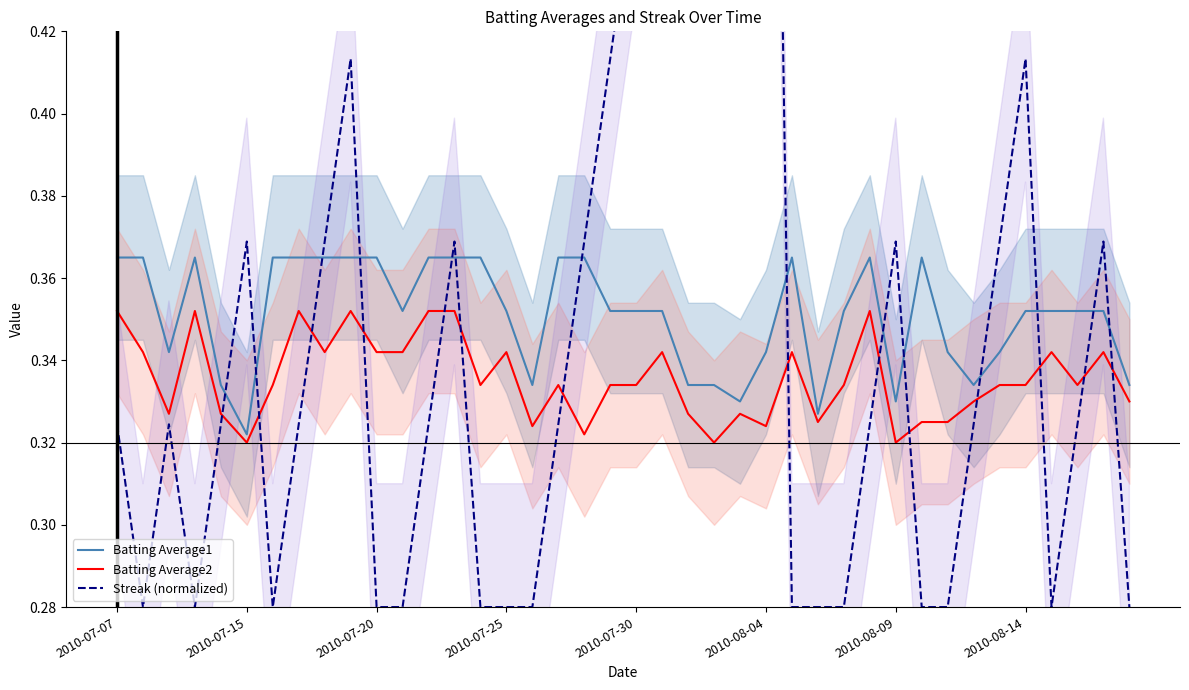

True or false: Streak (normalized) has more than 1 interior local peaks.

True